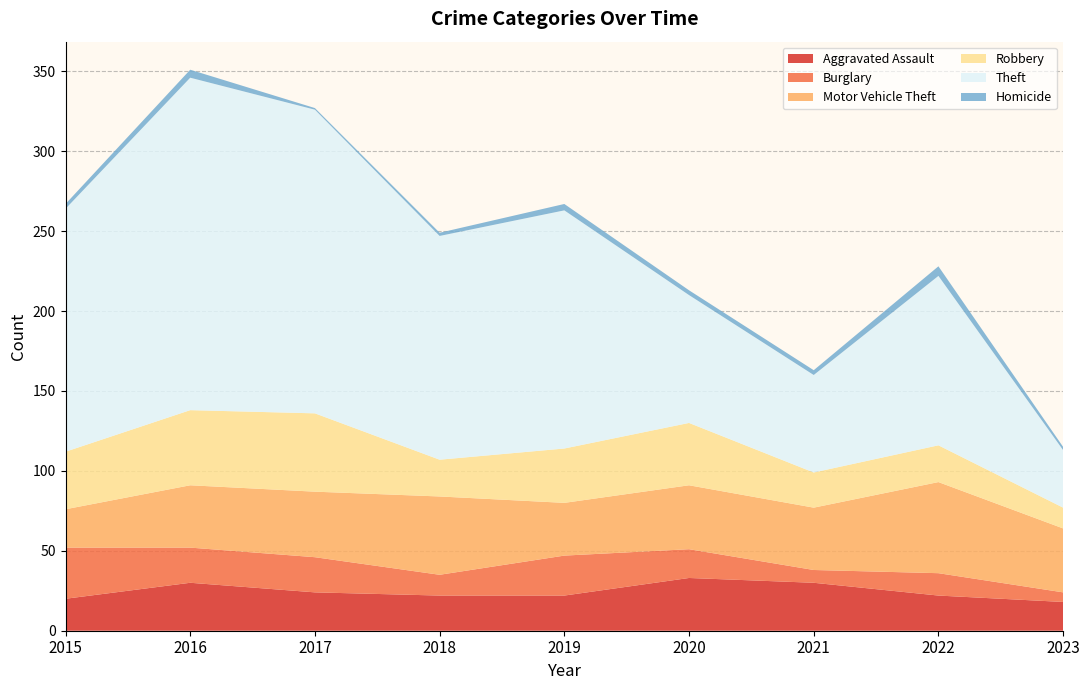

Reading right to left, list all the values displayed in this chart.

Aggravated Assault: 18	22	30	33	22	22	24	30	20
Burglary: 6	14	8	18	25	13	22	22	32
Motor Vehicle Theft: 40	57	39	40	33	49	41	39	24
Robbery: 13	23	22	39	34	23	49	47	36
Theft: 36	106	61	80	149	140	190	208	152
Homicide: 2	6	3	3	4	2	1	5	3